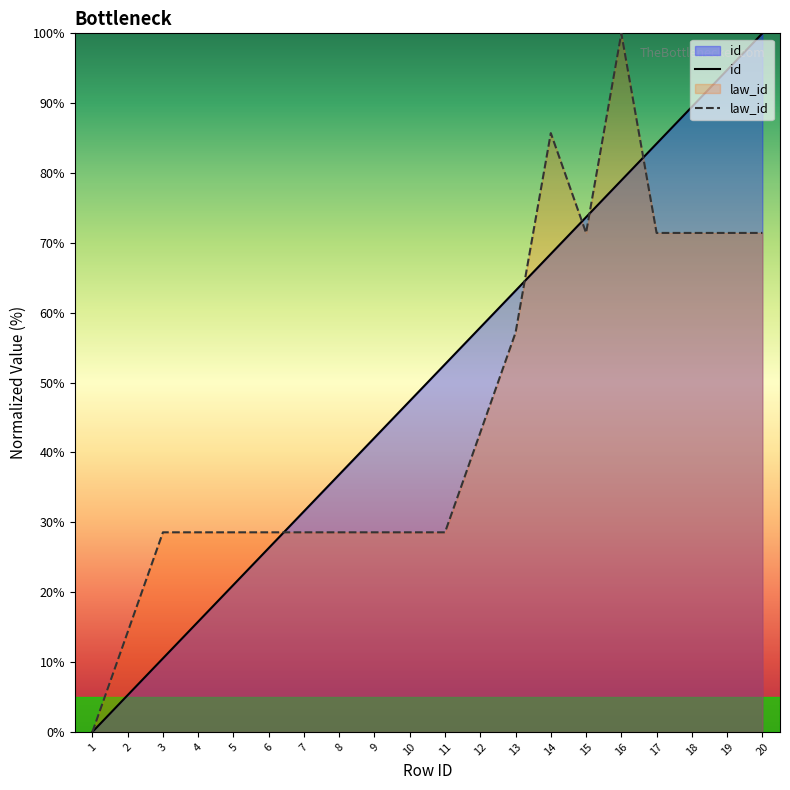

List the labels in order of law_id value, largest first.

16, 14, 15, 17, 18, 19, 20, 13, 12, 3, 4, 5, 6, 7, 8, 9, 10, 11, 2, 1